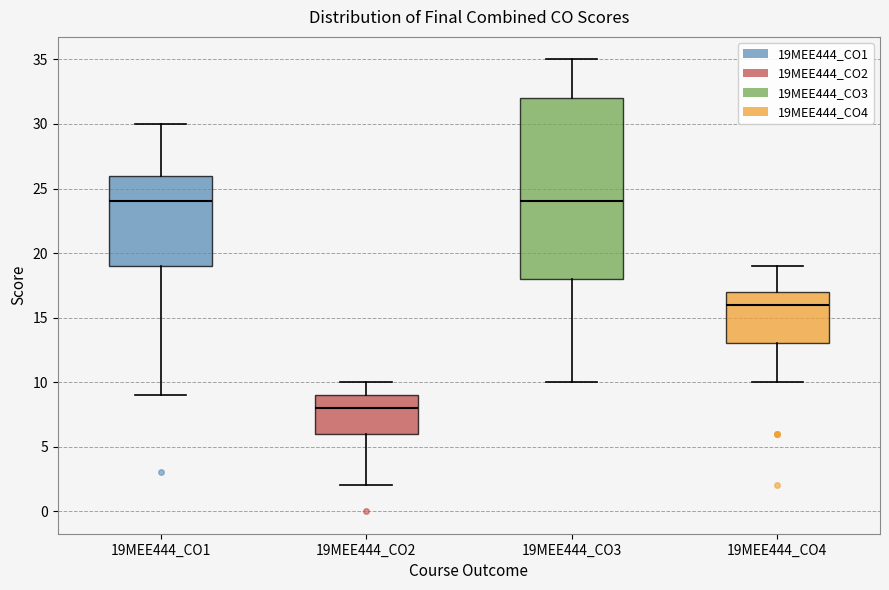

Comparing the boxes themselves (not the whiskers), which one is the tallest?

19MEE444_CO3